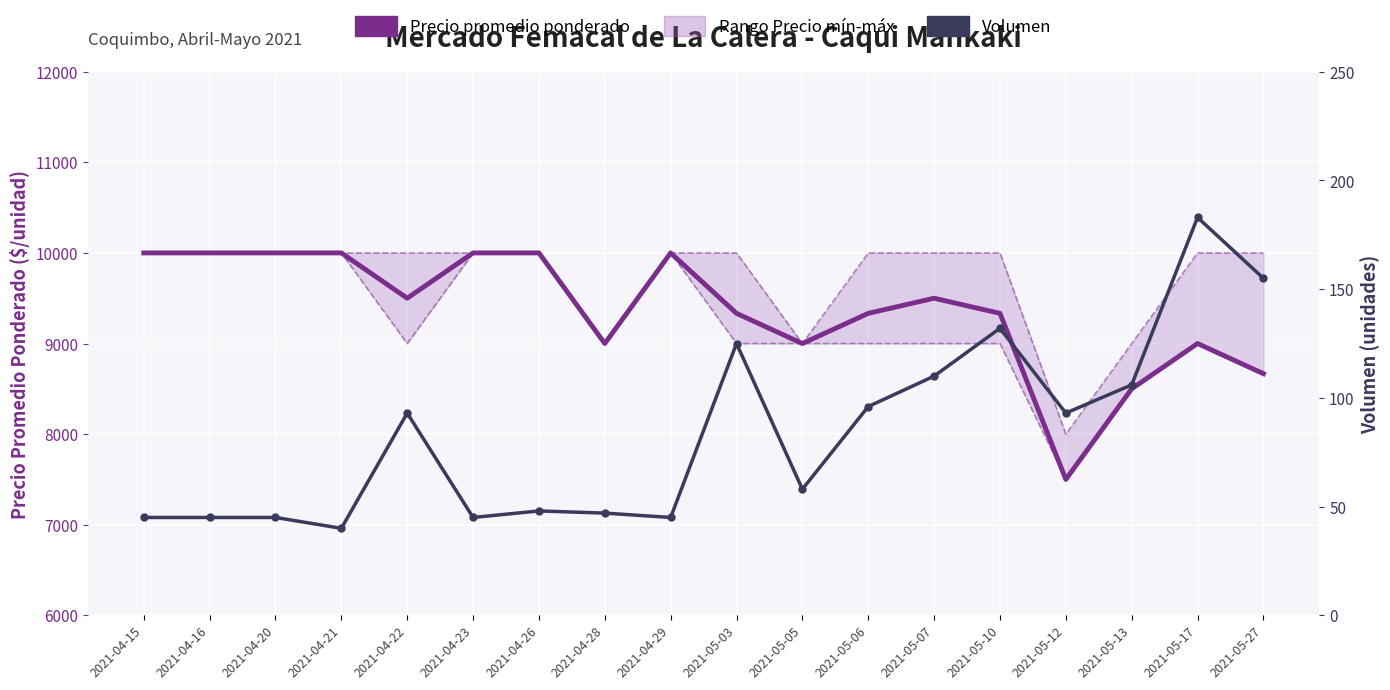

Reading left to right, extract all data points from this chart.

Precio promedio ponderado: 2021-04-15=10000	2021-04-16=10000	2021-04-20=10000	2021-04-21=10000	2021-04-22=9500	2021-04-23=10000	2021-04-26=10000	2021-04-28=9000	2021-04-29=10000	2021-05-03=9333	2021-05-05=9000	2021-05-06=9333	2021-05-07=9500	2021-05-10=9333	2021-05-12=7500	2021-05-13=8500	2021-05-17=9000	2021-05-27=8667
Volumen: 2021-04-15=45	2021-04-16=45	2021-04-20=45	2021-04-21=40	2021-04-22=93	2021-04-23=45	2021-04-26=48	2021-04-28=47	2021-04-29=45	2021-05-03=125	2021-05-05=58	2021-05-06=96	2021-05-07=110	2021-05-10=132	2021-05-12=93	2021-05-13=106	2021-05-17=183	2021-05-27=155